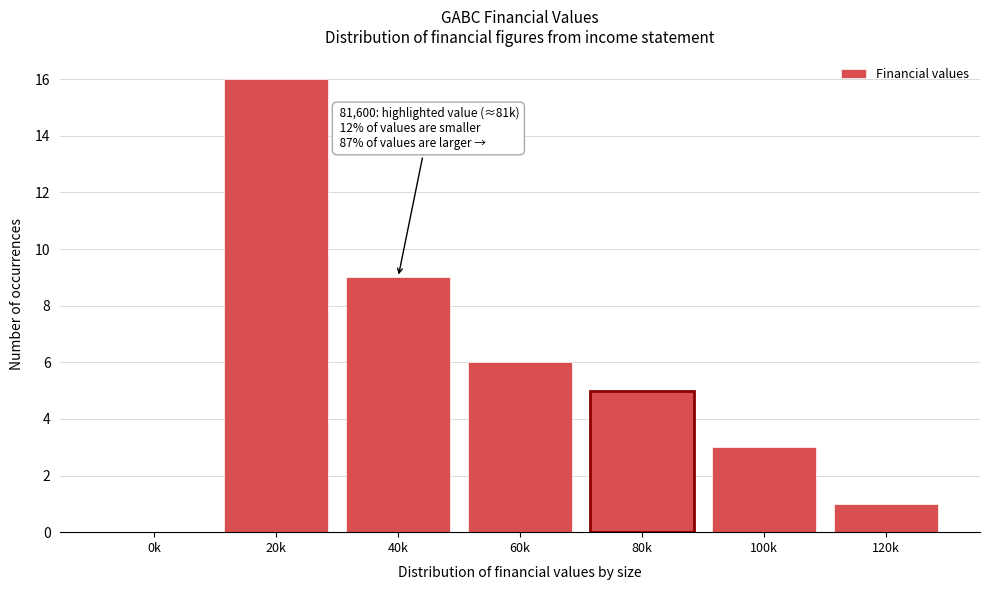

Reading left to right, what are all the values shown in this chart?

0k=0	20k=16	40k=9	60k=6	80k=5	100k=3	120k=1